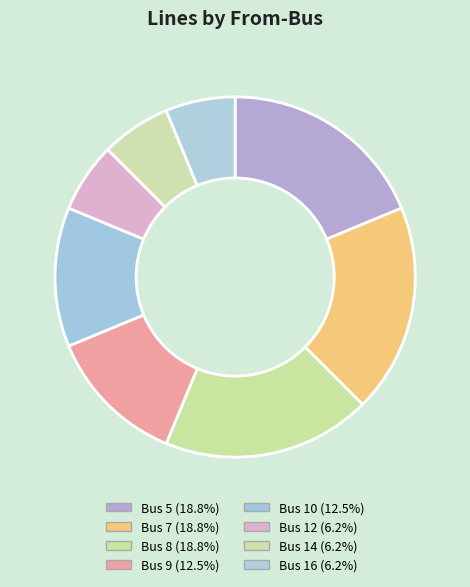

How many slices are in this pie chart?

8